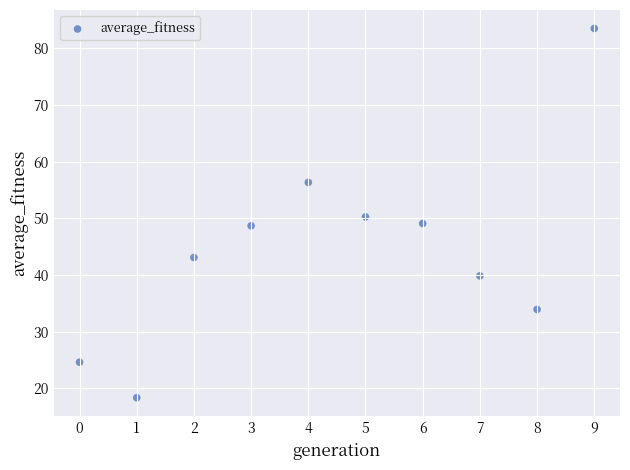

What is the range of Y values (max minus min)?

65.2